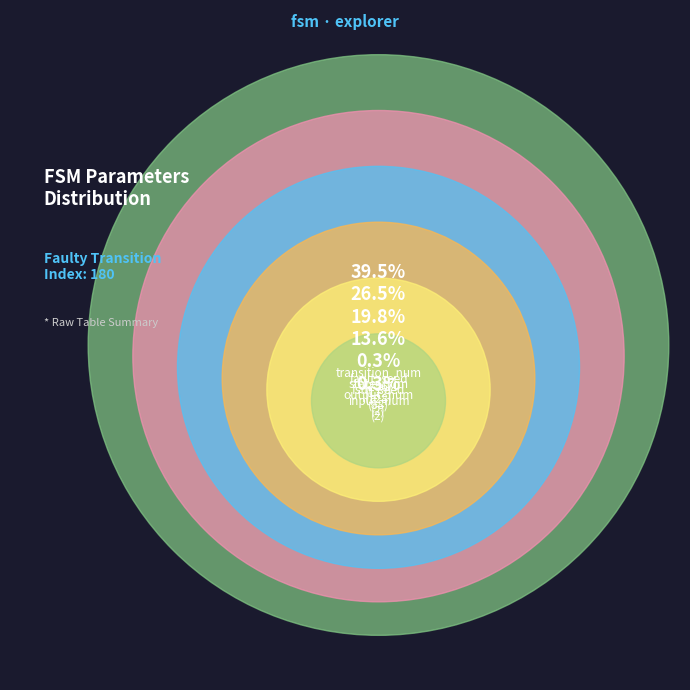

Is it true that fsm_seed is 14% of the pie?

True